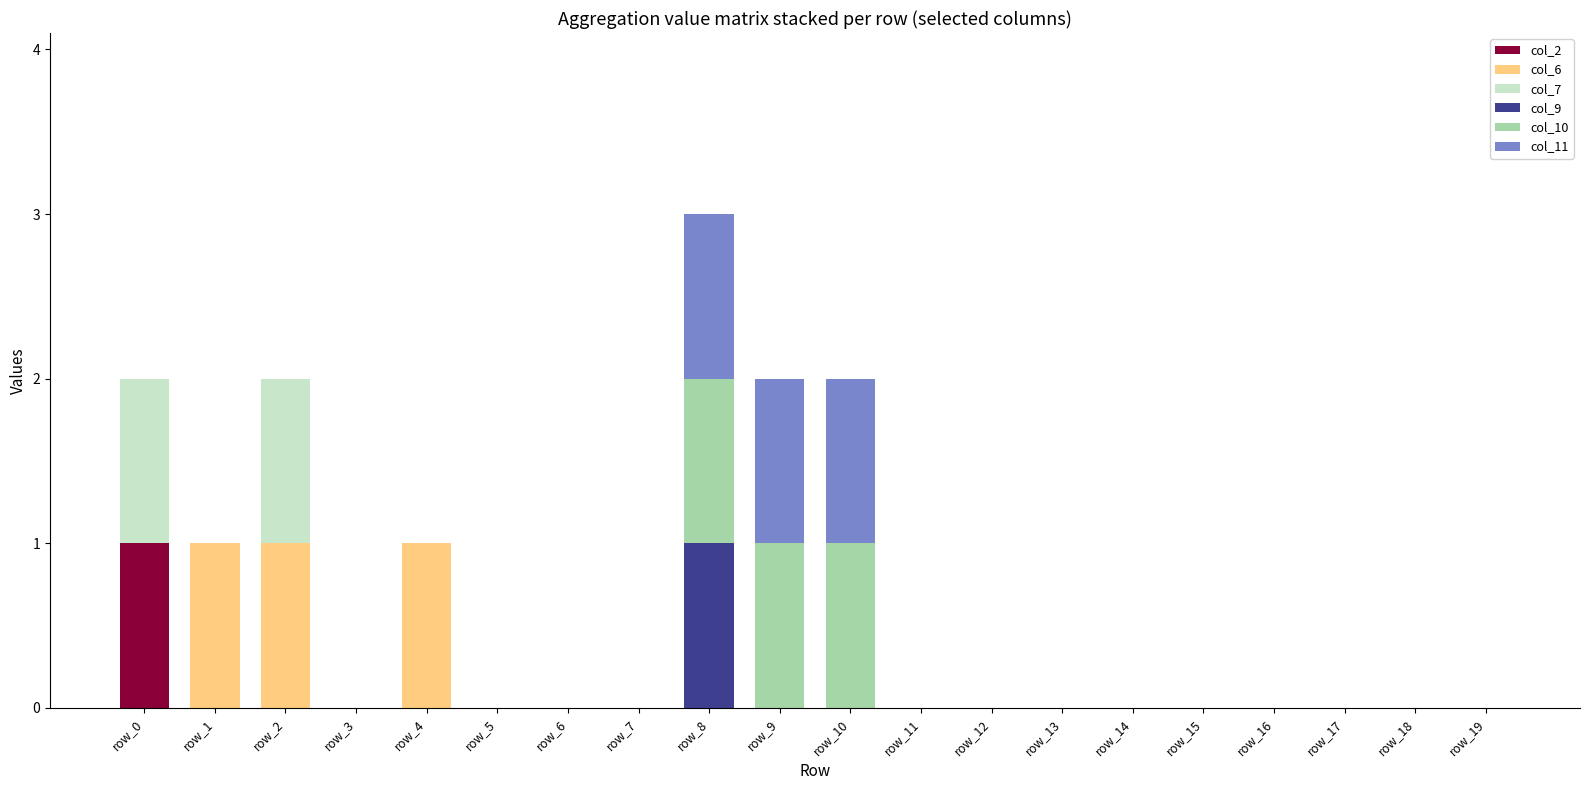

At which category is the sum across all series the highest?

row_8